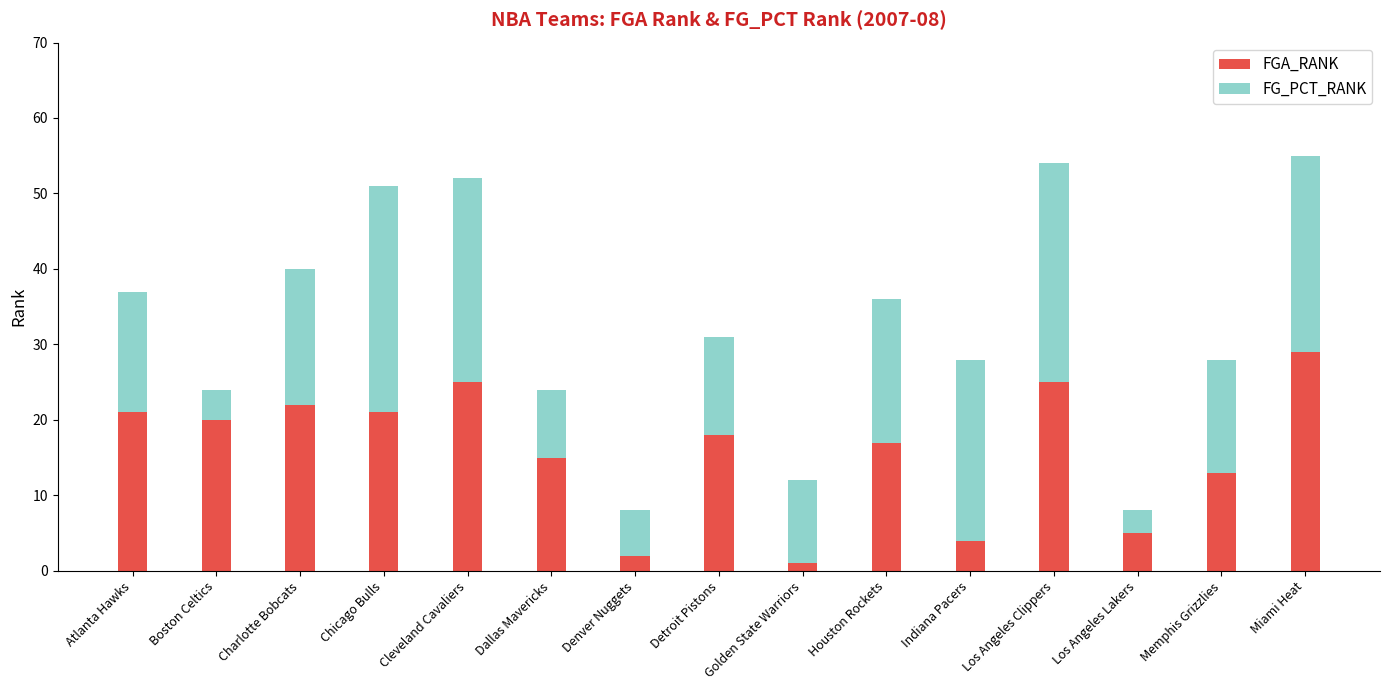

What is the difference between the maximum and second lowest values in the FGA_RANK series?

27